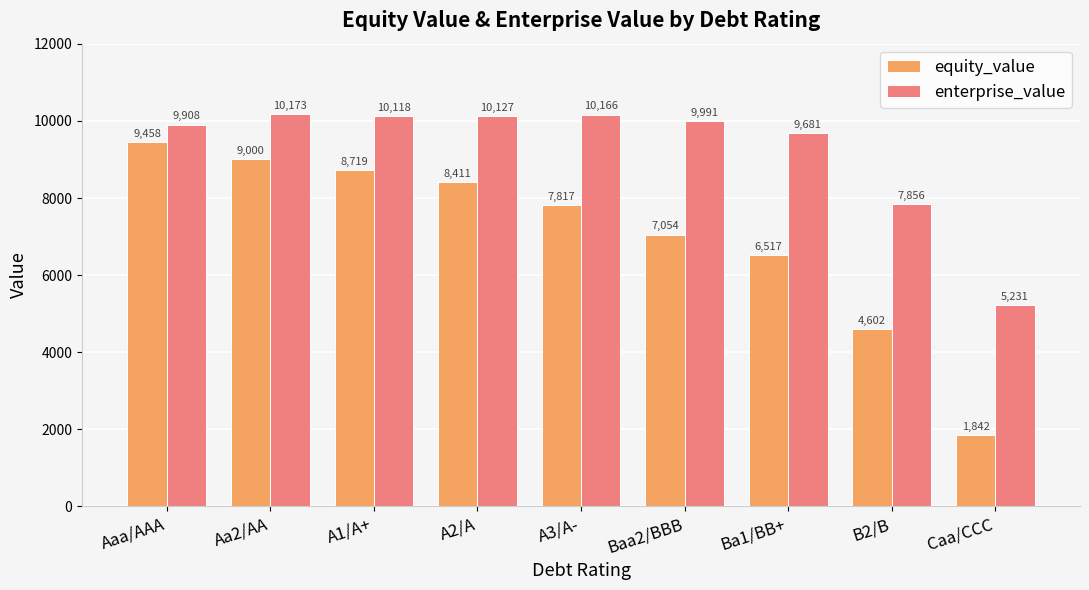

At which label does equity_value first exceed 7816?

Aaa/AAA